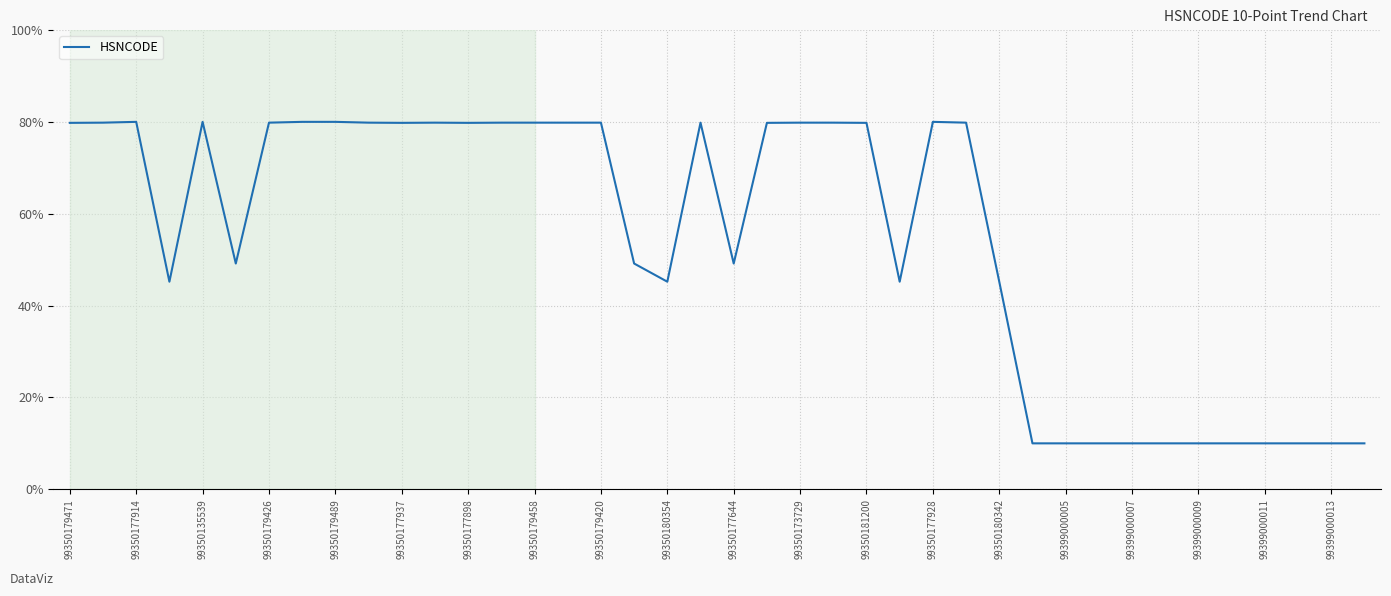

What is the difference between the maximum and second lowest values?

70.0